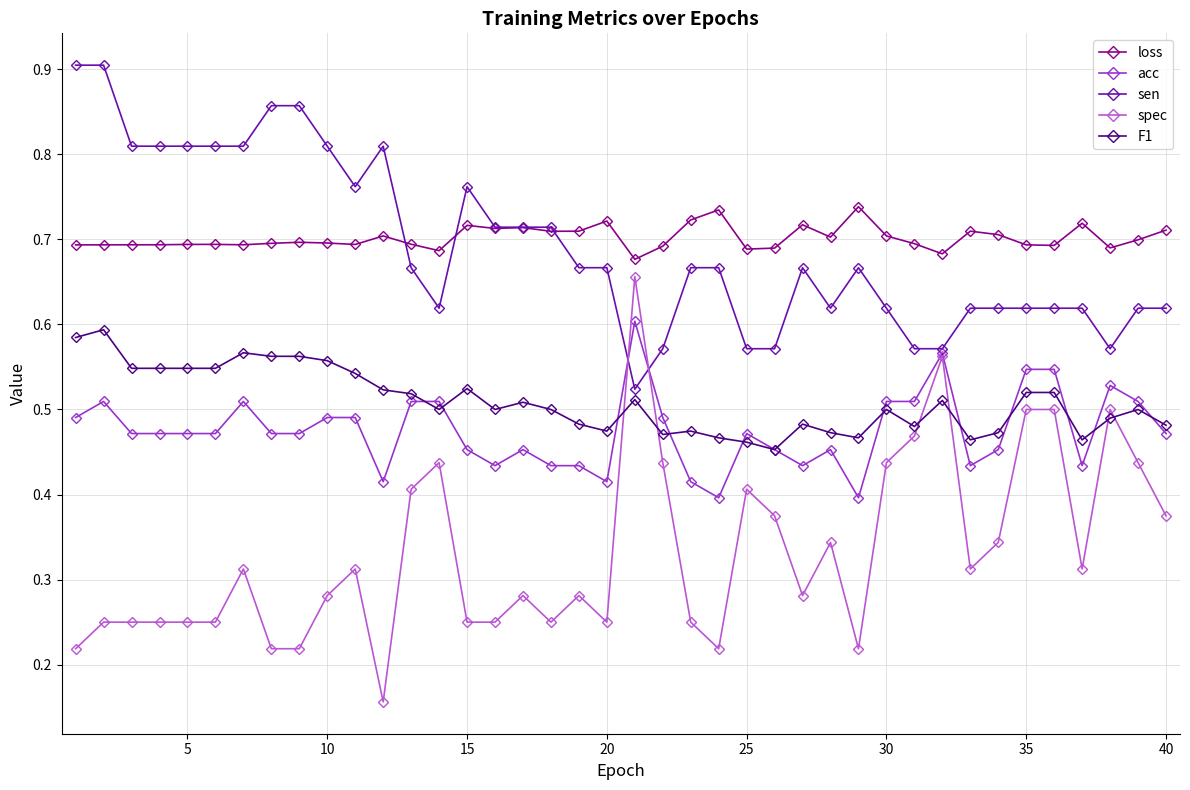

Which series has the largest range (max minus min)?

spec